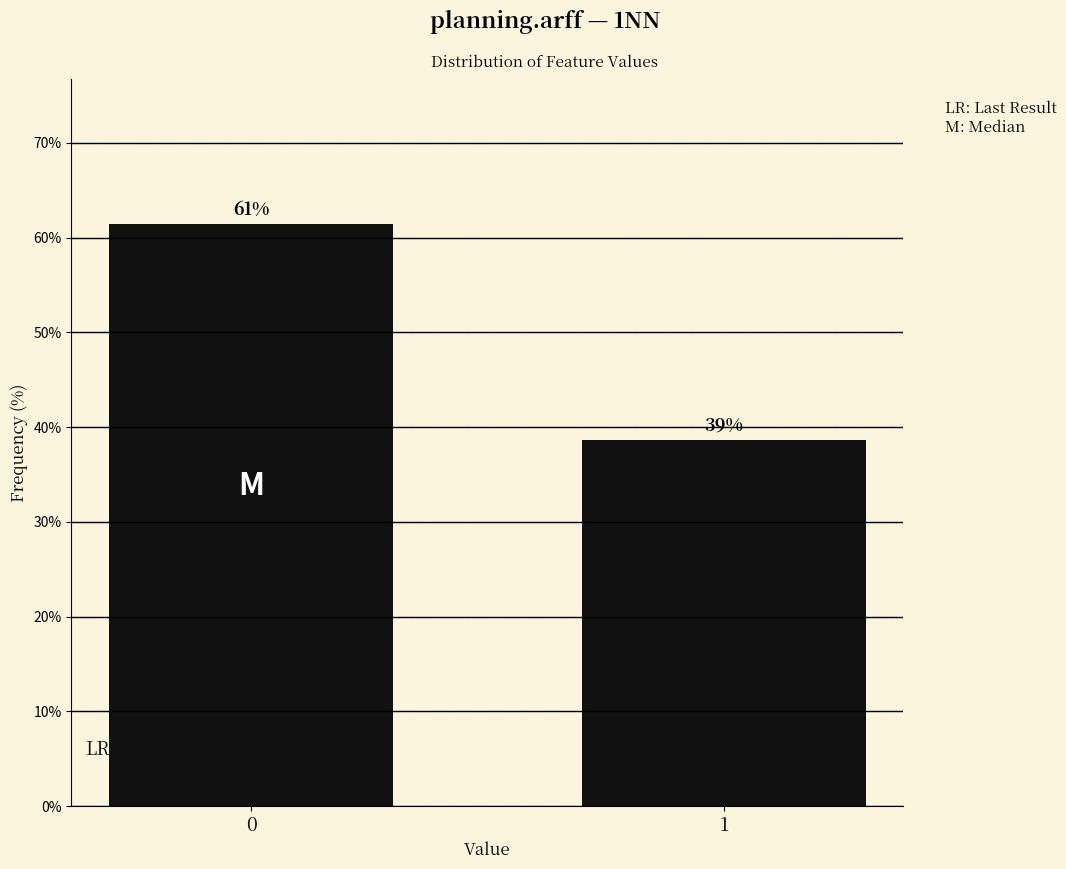

Are the bars horizontal?

No